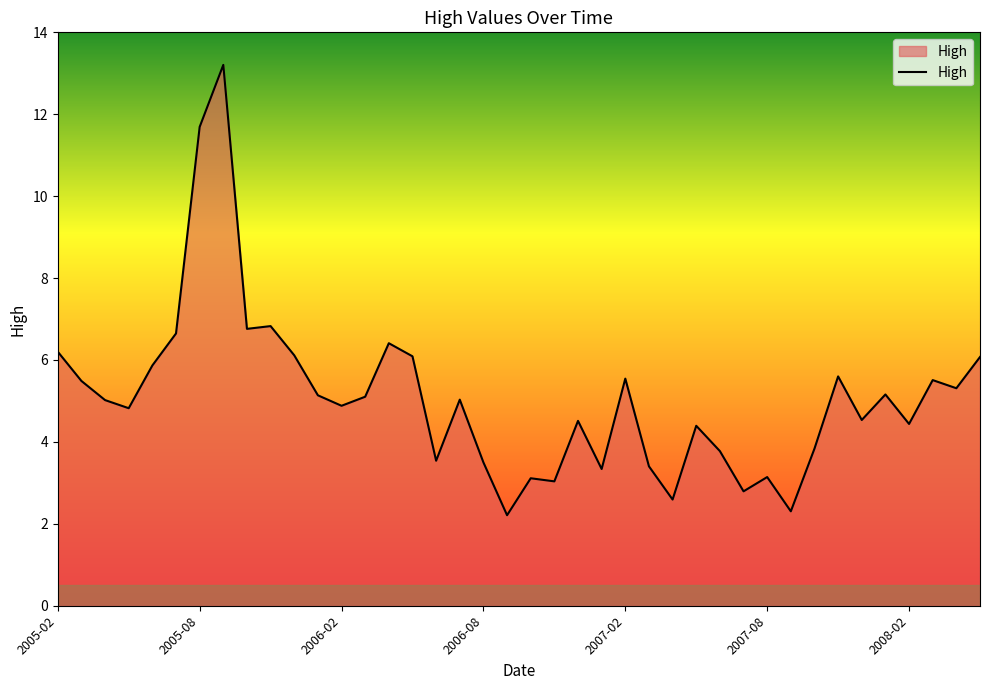

What is the greatest value displayed?

13.2